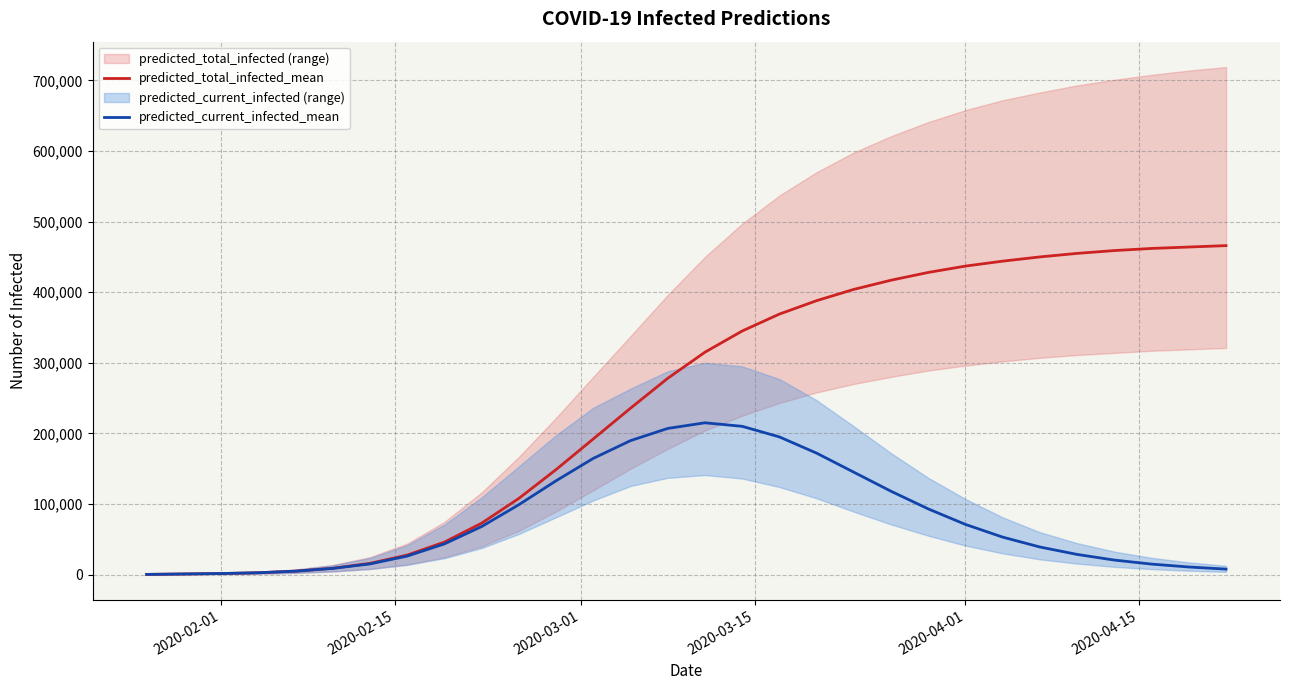

True or false: predicted_current_infected_mean and predicted_total_infected_mean cross at least once.

False